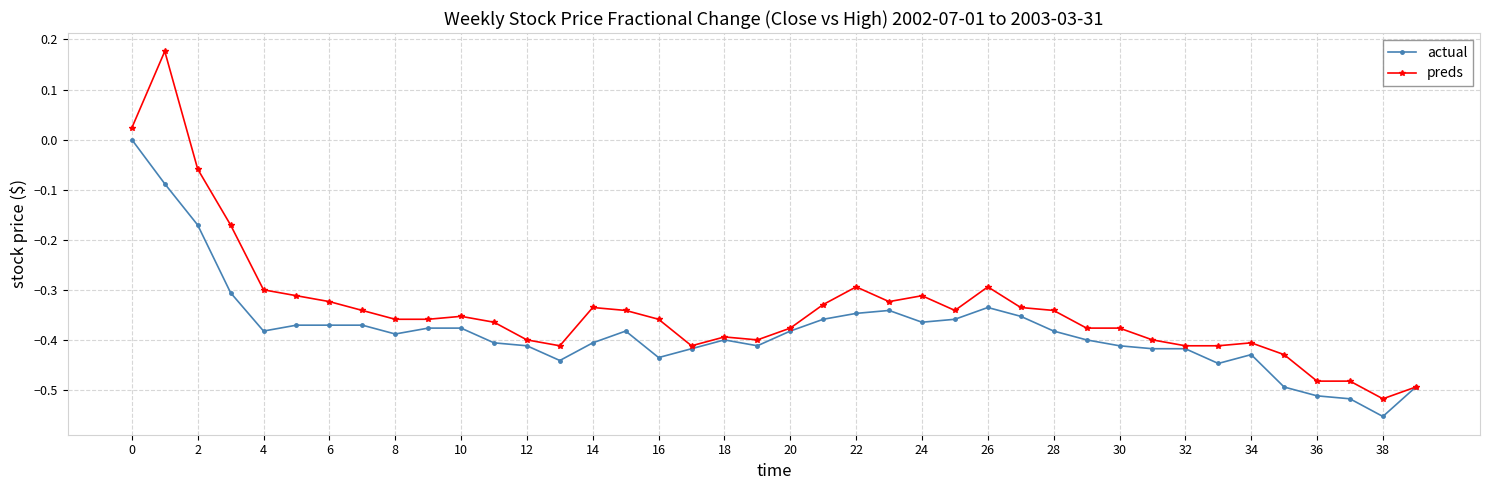

Does the chart display data point markers on the line(s)?

Yes